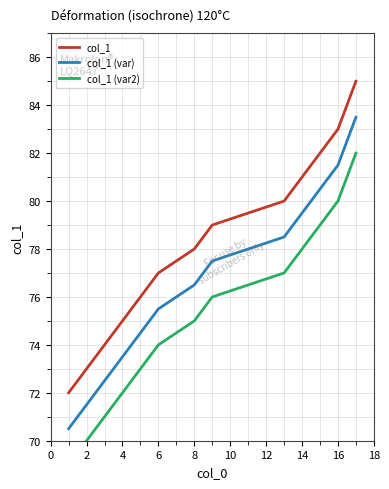

True or false: col_1 has more than 1 interior local peaks.

False